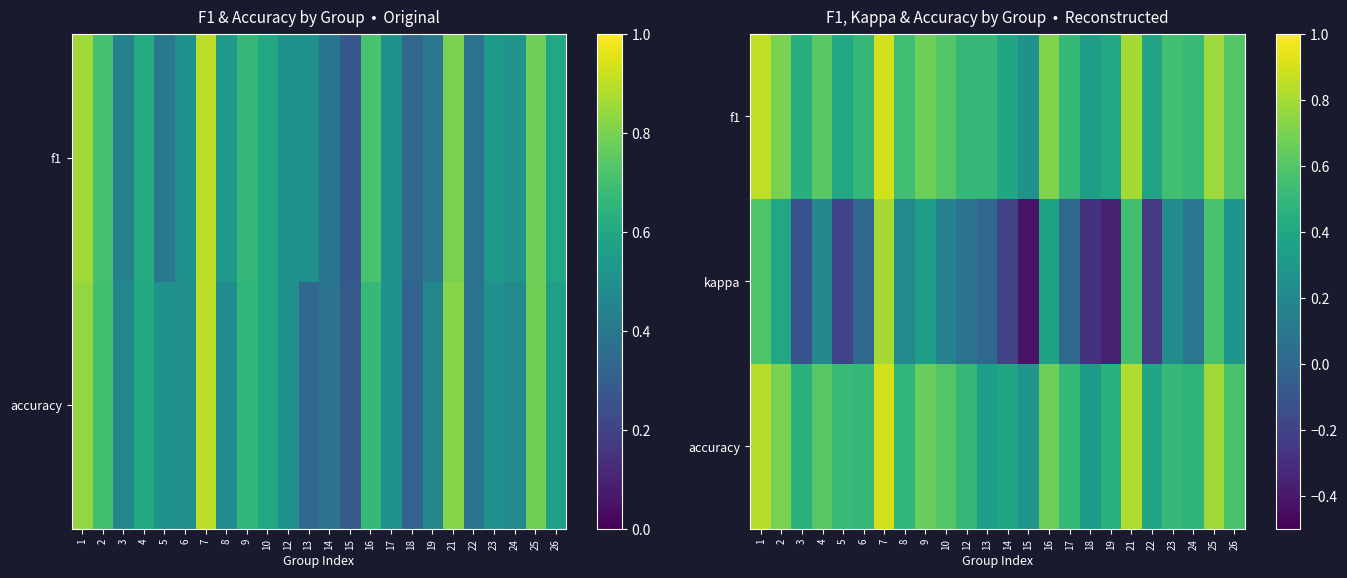

Rank the series by their maximum value, from lowest to highest.

kappa, accuracy, f1